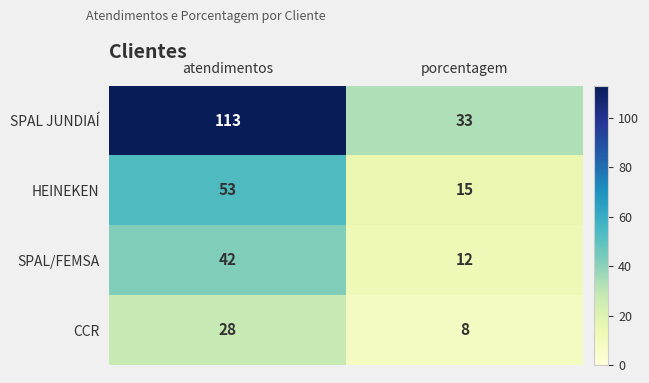

How many series are shown in this chart?

4